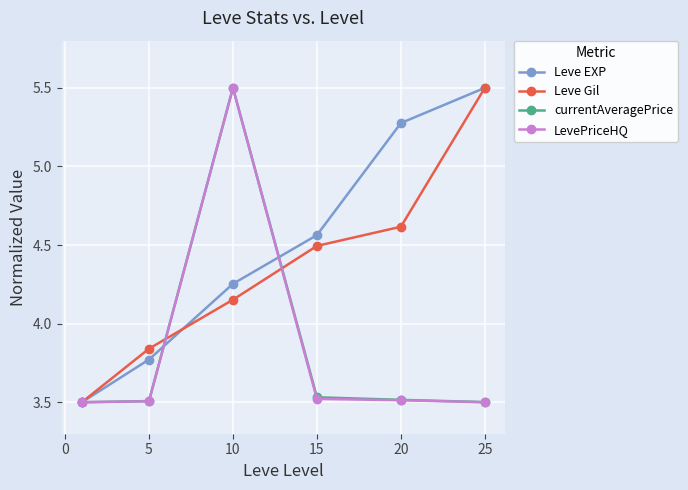

What is the value of the Leve Gil point at the 6th from the left?

5.5